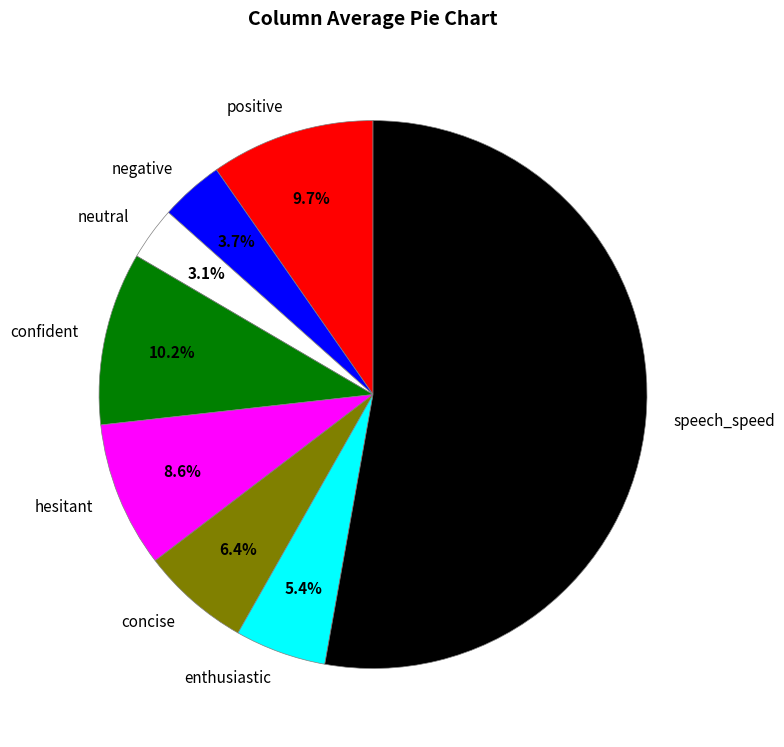

Which slice is the largest?

speech_speed